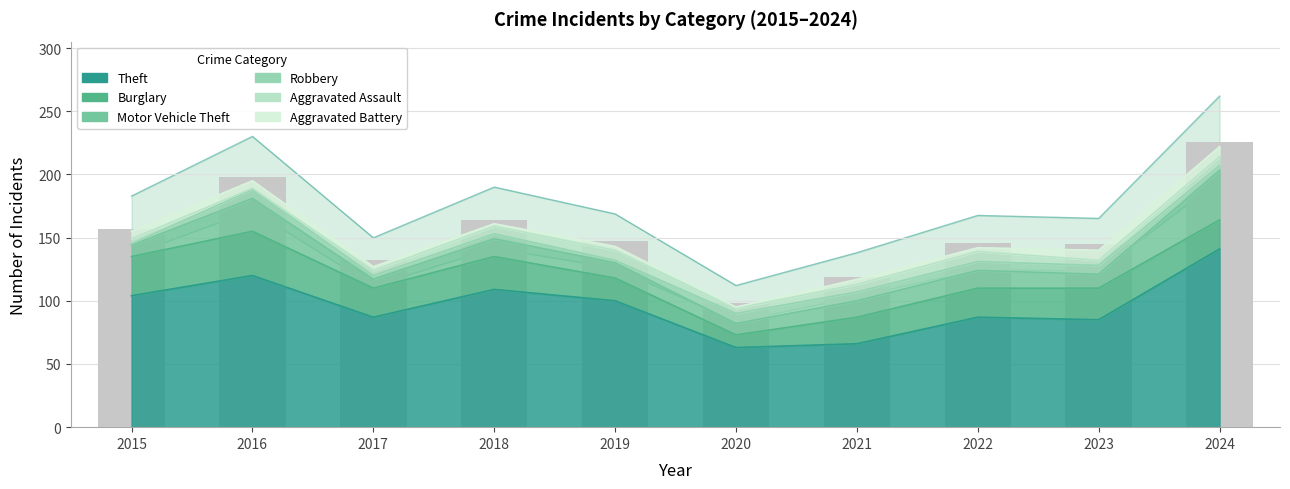

At which category does the chart reach its peak across all series?

2024